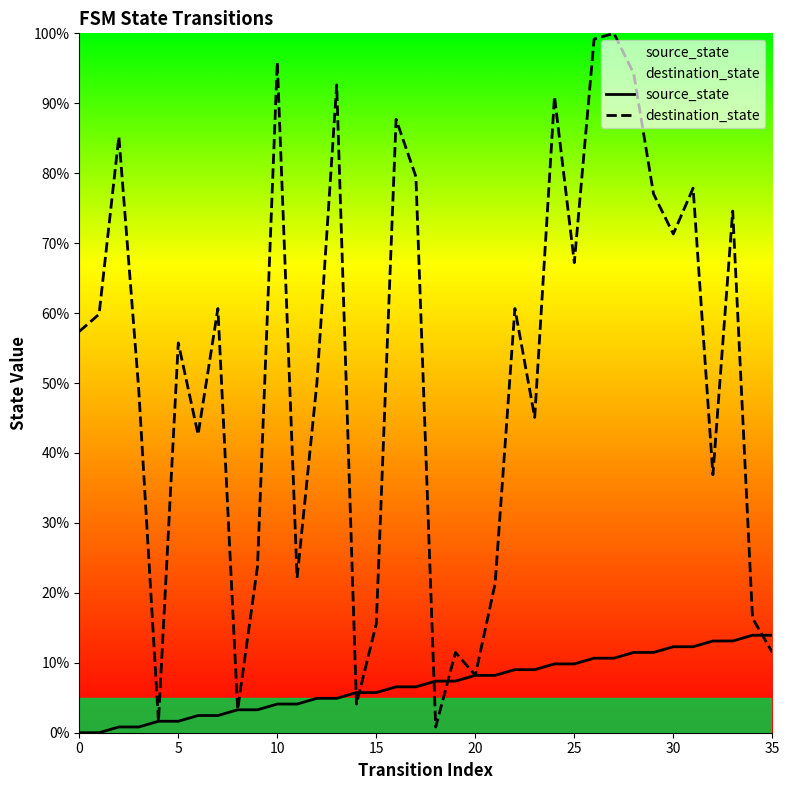

What is the average value of the source_state series?

7.0